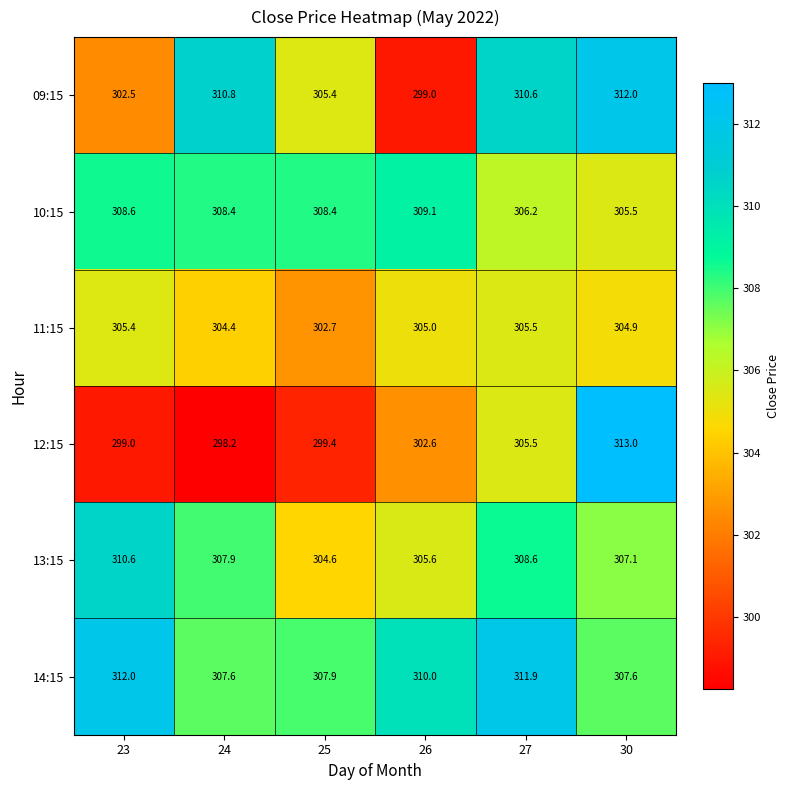

What is the minimum value for 11:15?

302.7